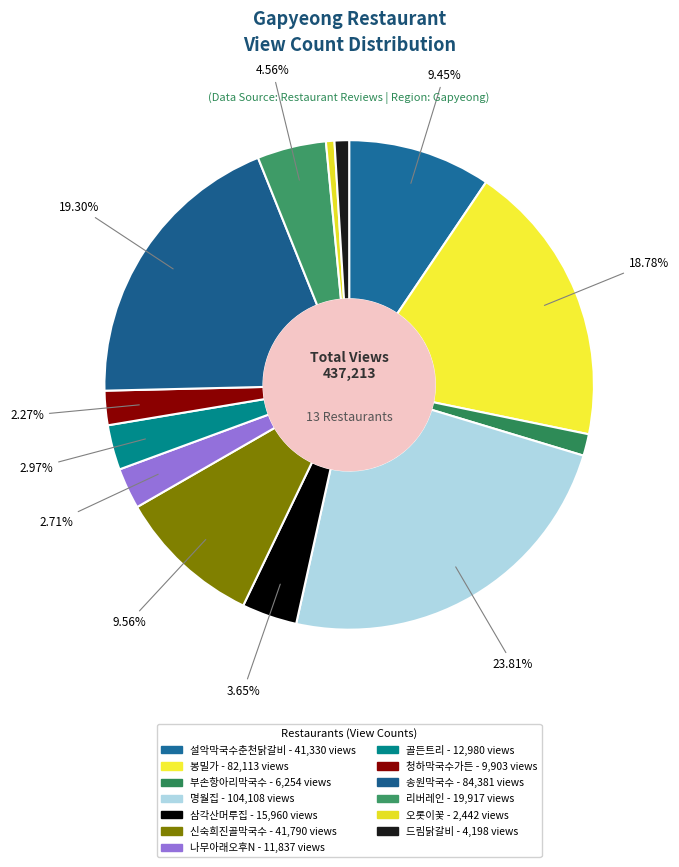

Between 드림닭갈비 and 신숙희진골막국수, which is larger?

신숙희진골막국수